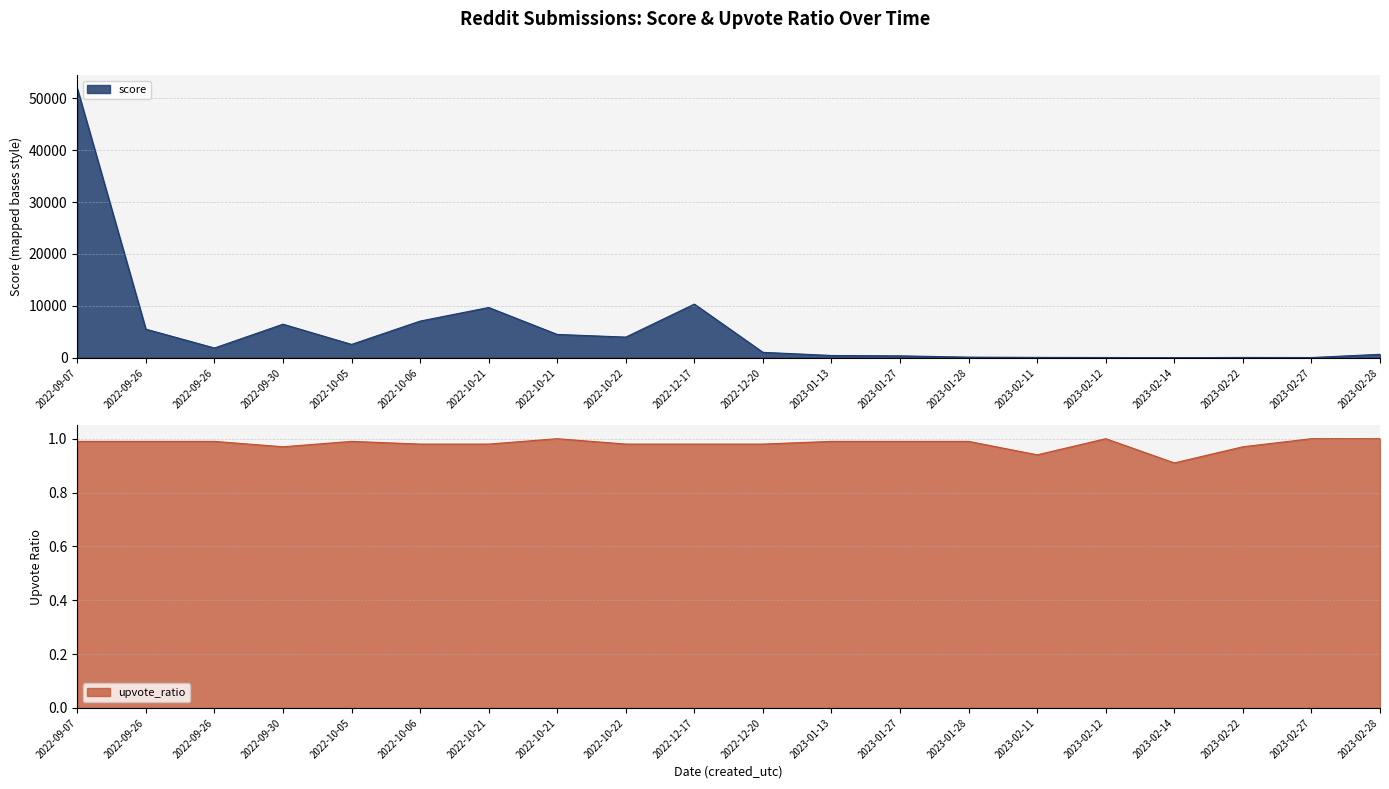

At 2022-12-17, list the series in order from smallest to largest.

upvote_ratio, score